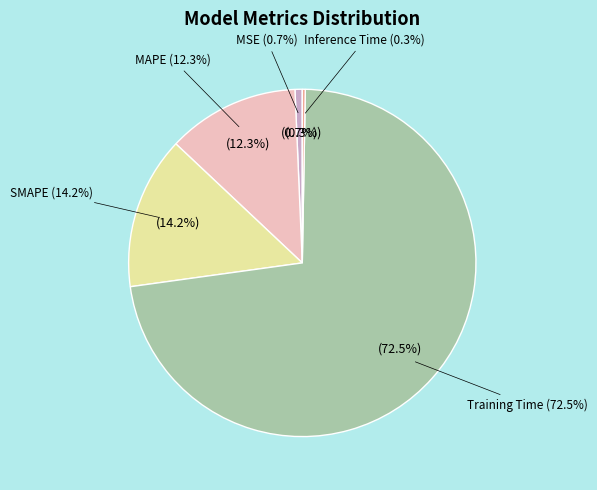

What is the total percentage of MAPE and SMAPE?

26.5%